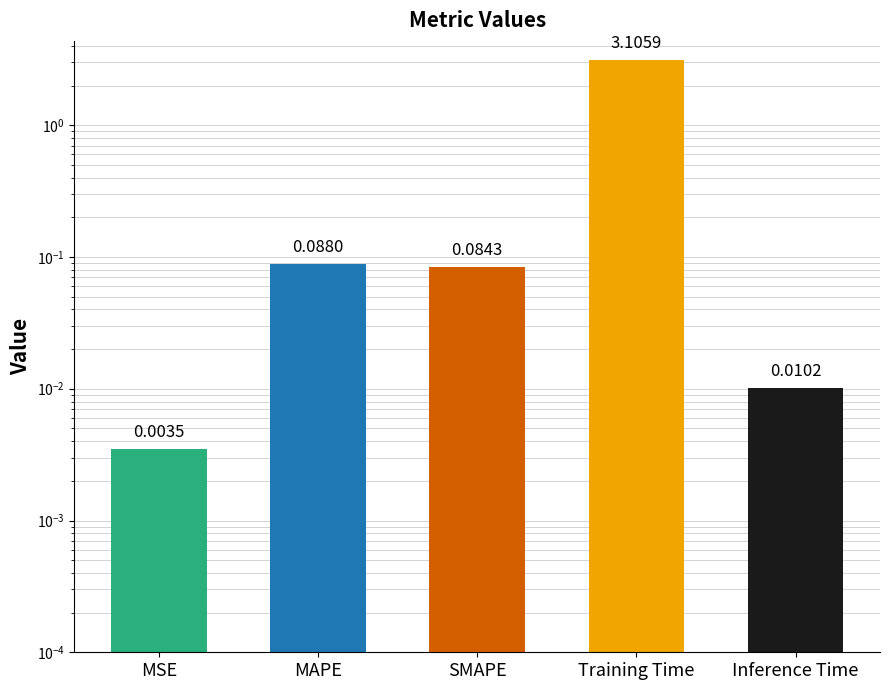

Are the bars horizontal?

No